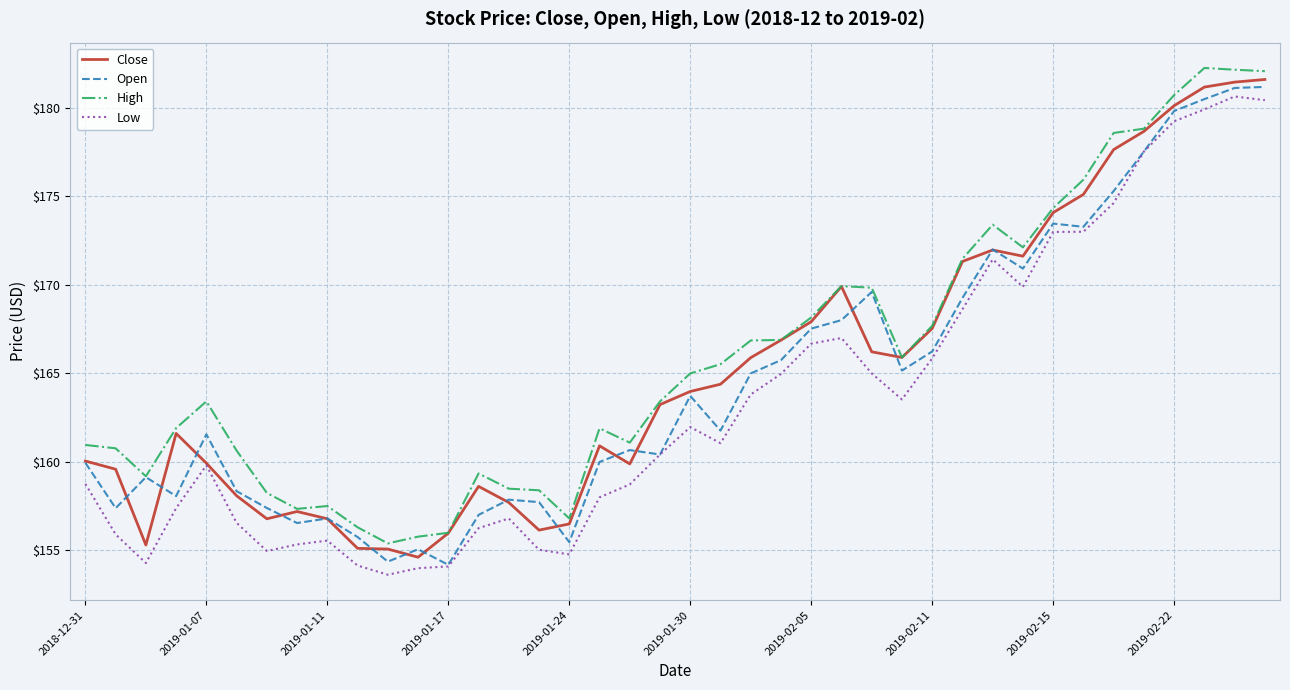

What is the smallest value displayed?

153.6